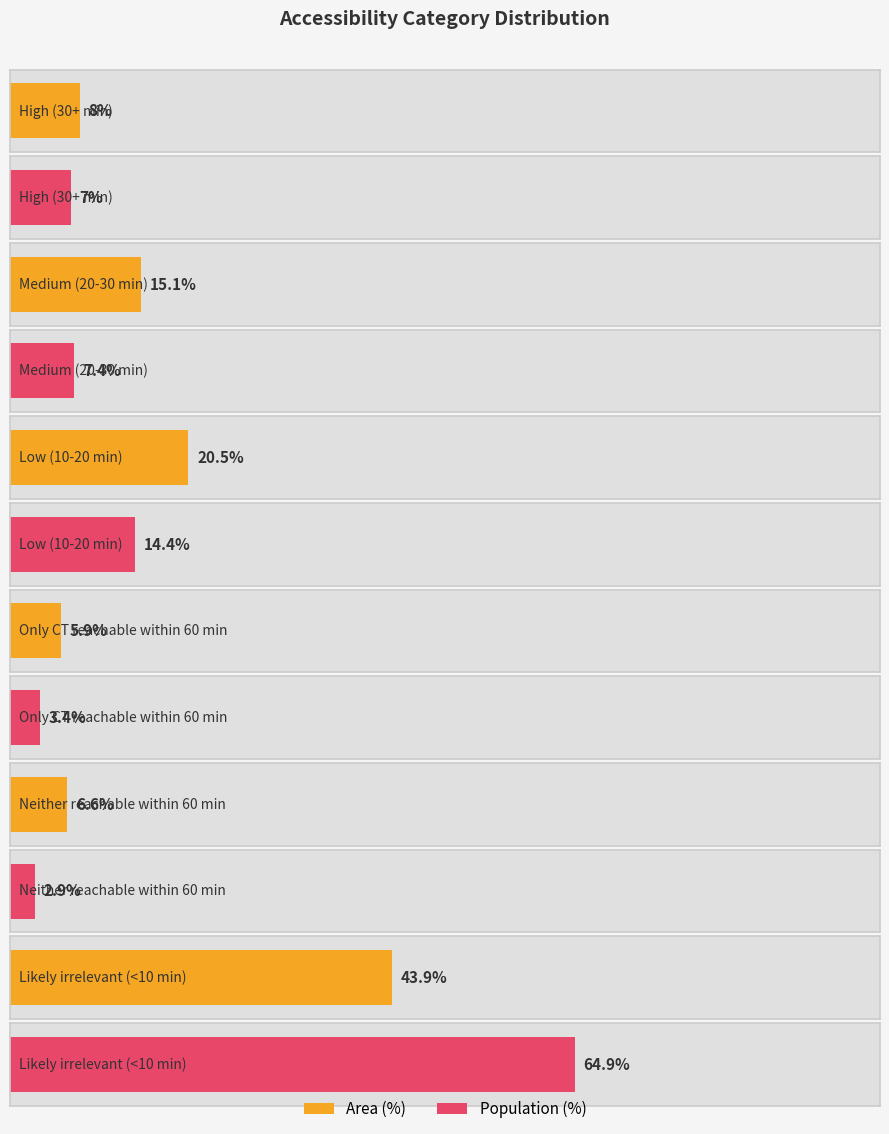

How many values in the Population (%) series exceed 7?

3